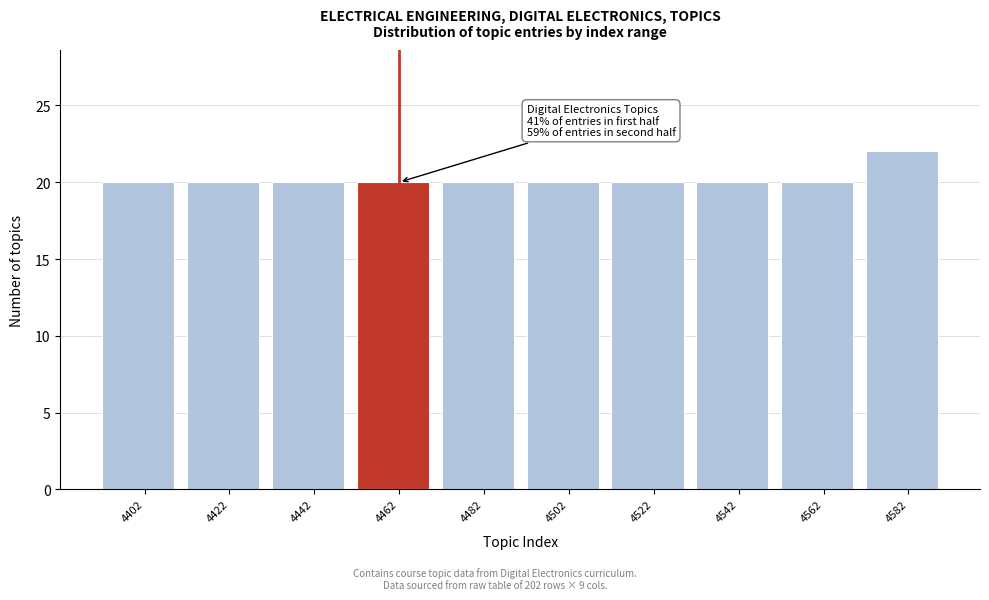

Reading left to right, extract all data points from this chart.

4402=20	4422=20	4442=20	4462=20	4482=20	4502=20	4522=20	4542=20	4562=20	4582=22